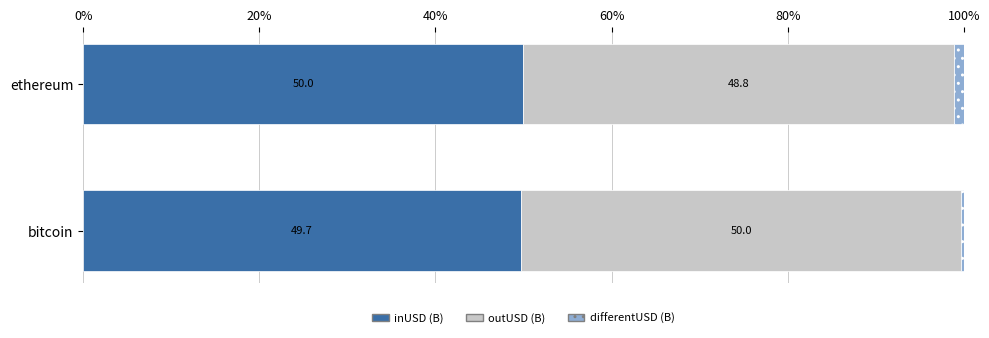

Where is inUSD (B) nearest to the value 49?

bitcoin